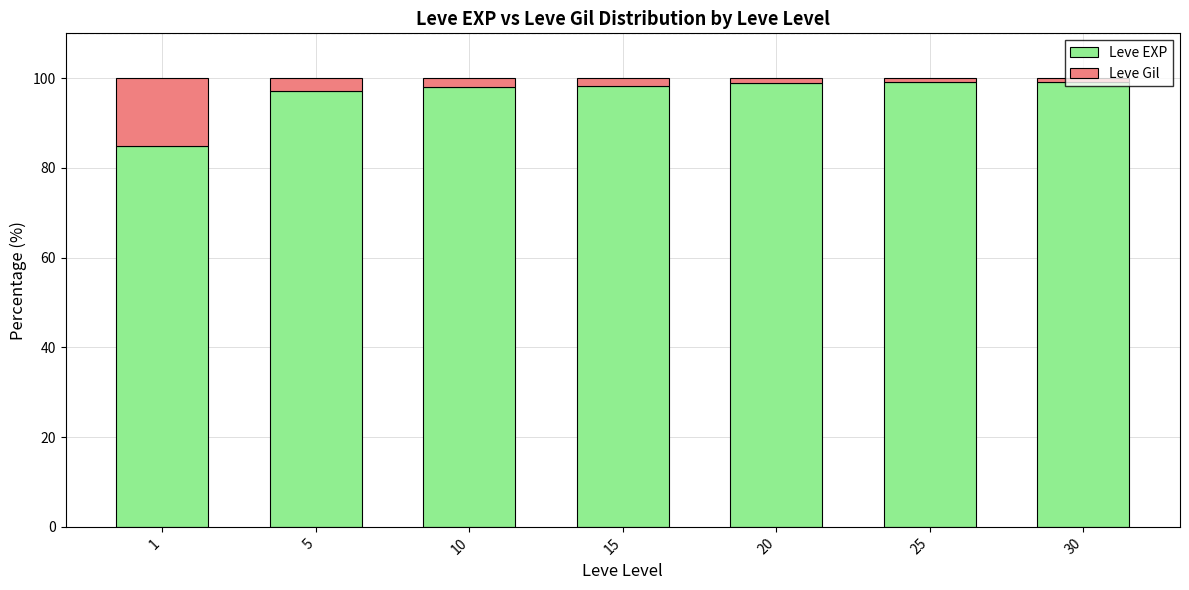

What is the highest value of the Leve EXP series?

99.2